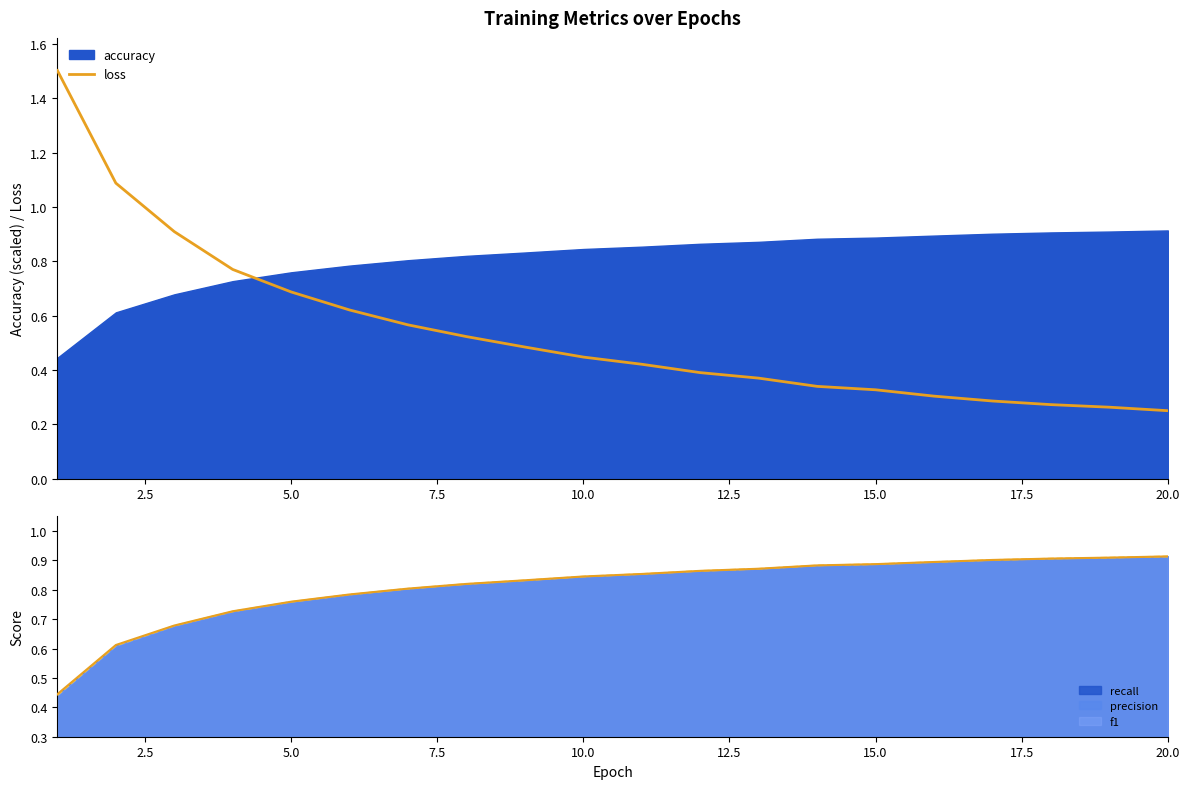

True or false: f1 has a value of 1.5 at 20.0.

False